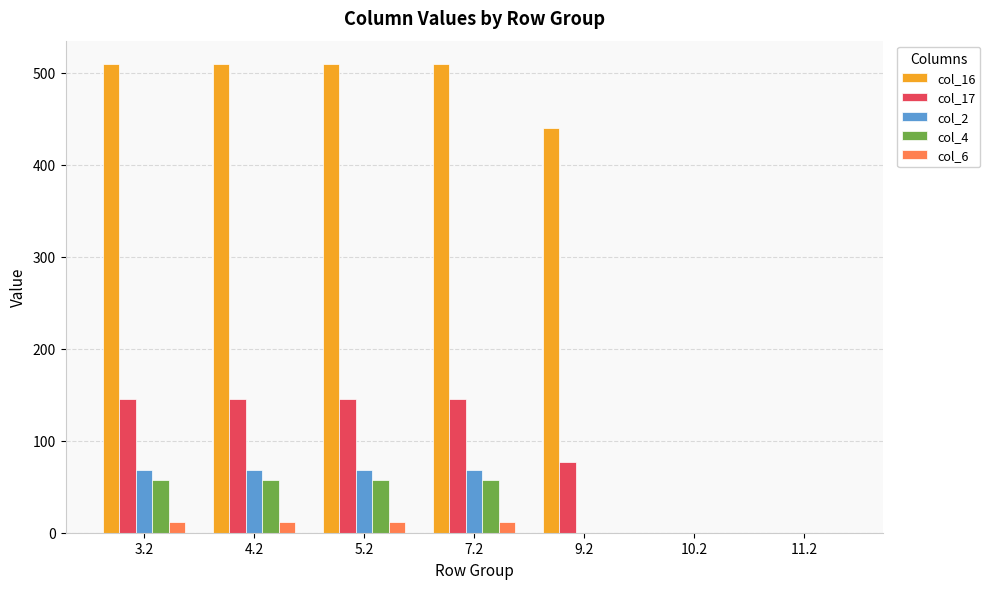

The value of col_2 at 5.2 is 68.5. True or false?

True